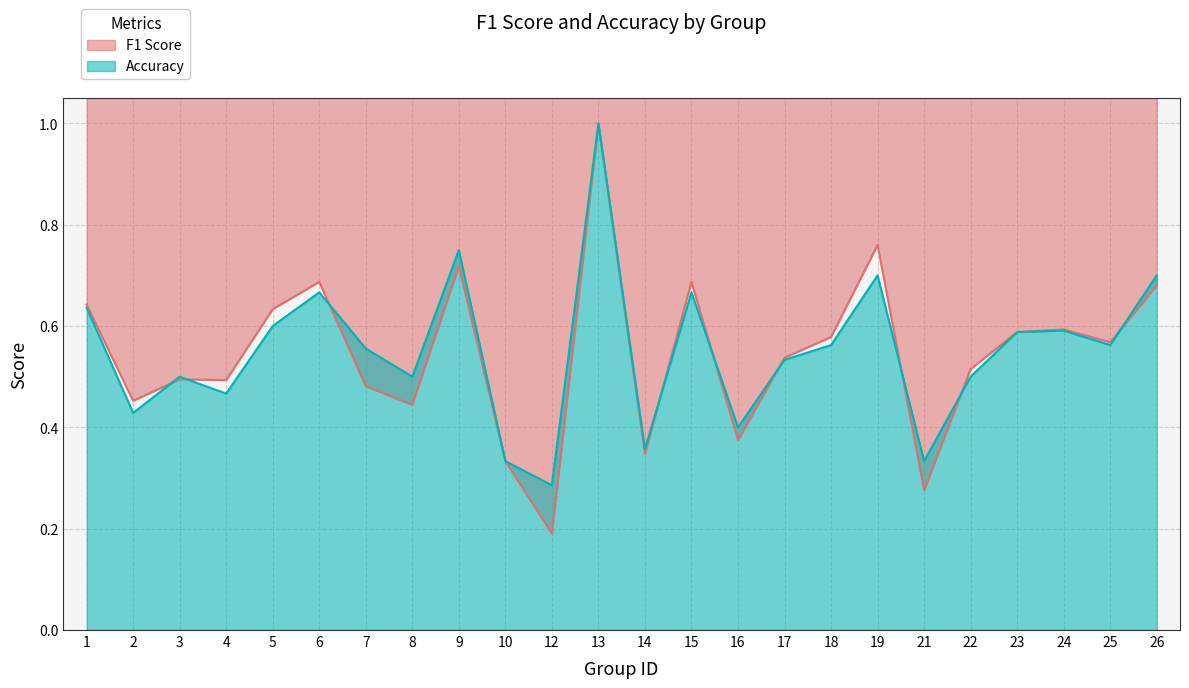

True or false: f1 and accuracy intersect in this chart.

True